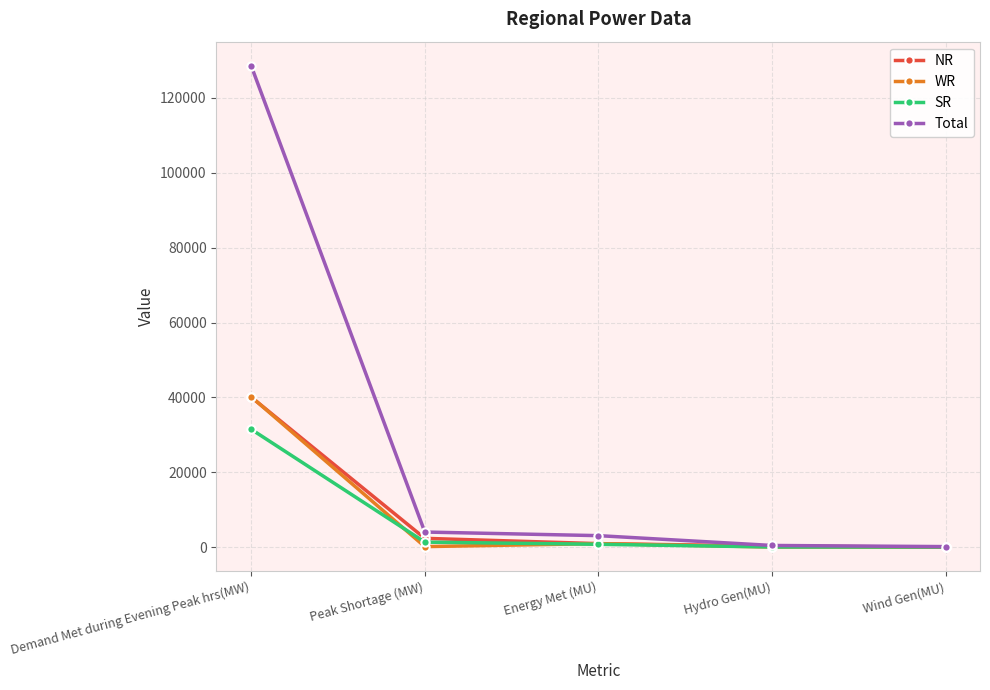

Does the chart display data point markers on the line(s)?

Yes